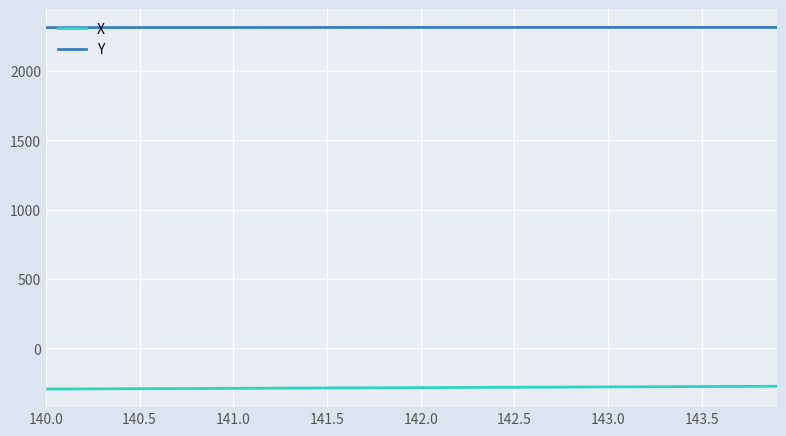

What is the difference between the second highest and minimum values in the Y series?

1.4